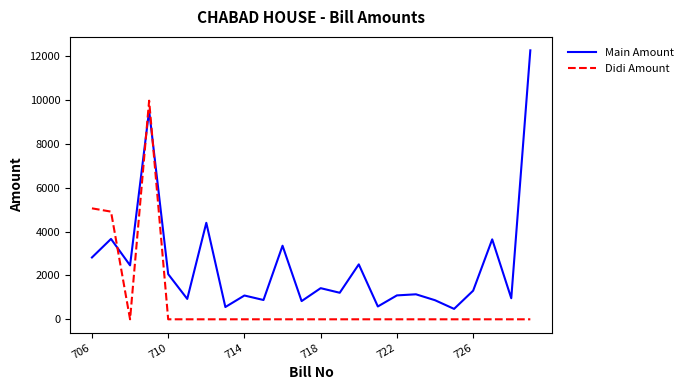

Which series has the widest spread of values?

Main Amount